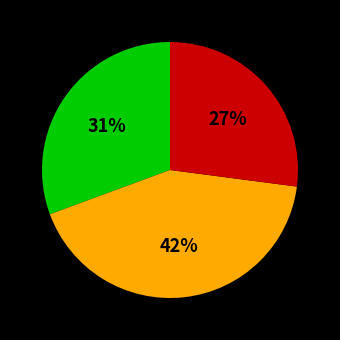

Is there a majority slice in this chart?

No